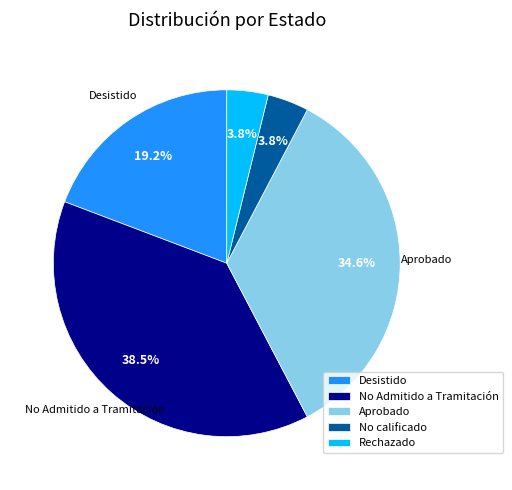

To the nearest percent, what is the difference between the largest and smallest slice percentages?

35%